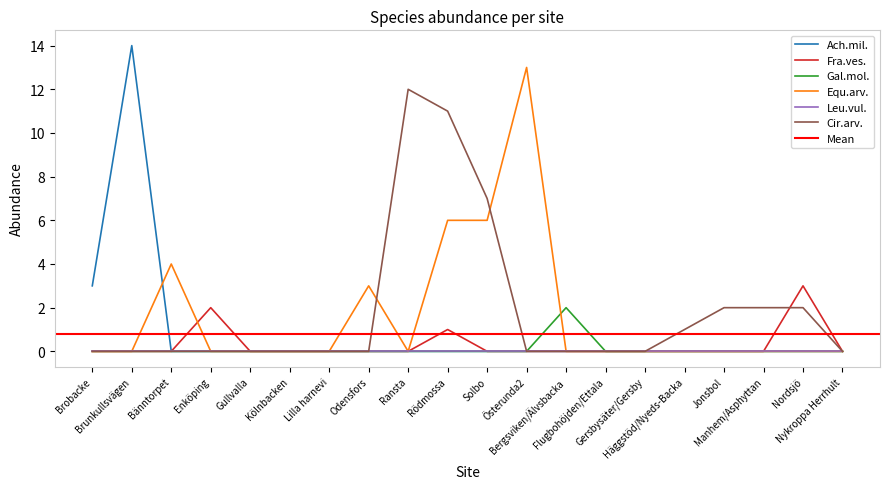

The value of Fra.ves. at Manhem/Asphyttan is 0. True or false?

True